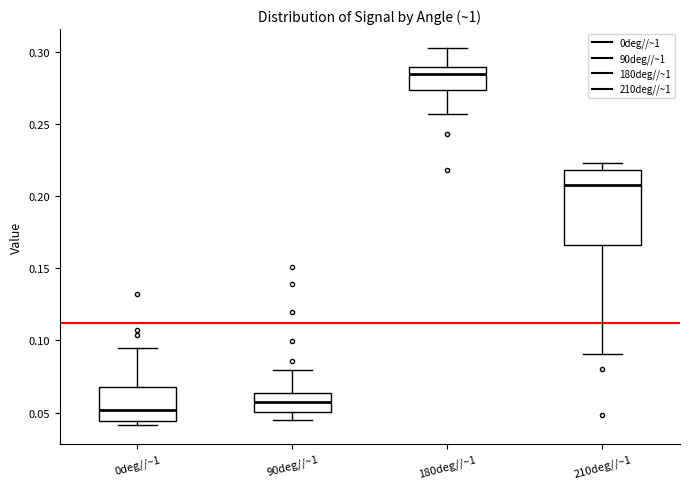

Reading left to right, read every box against the y-axis: the position of its median line, the range the box covers, and the ends of its whiskers. The values are not printed on the chart, so give them approximately, as read against the axis.

0deg//~1: median 0.050, box 0.045 to 0.070, whiskers 0.040 to 0.095
90deg//~1: median 0.055, box 0.050 to 0.065, whiskers 0.045 to 0.080
180deg//~1: median 0.285, box 0.275 to 0.290, whiskers 0.255 to 0.305
210deg//~1: median 0.210, box 0.165 to 0.220, whiskers 0.090 to 0.225